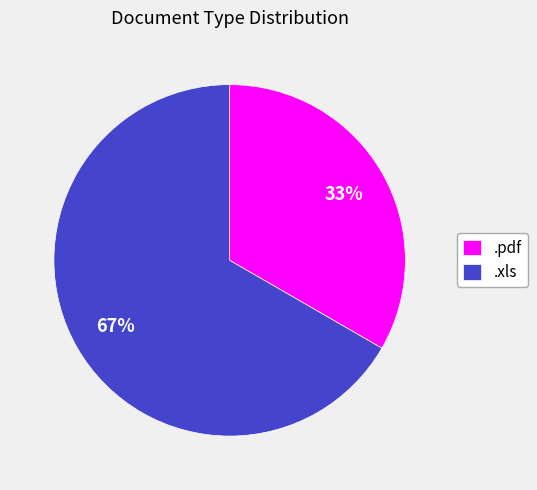

How many slices are in this pie chart?

2